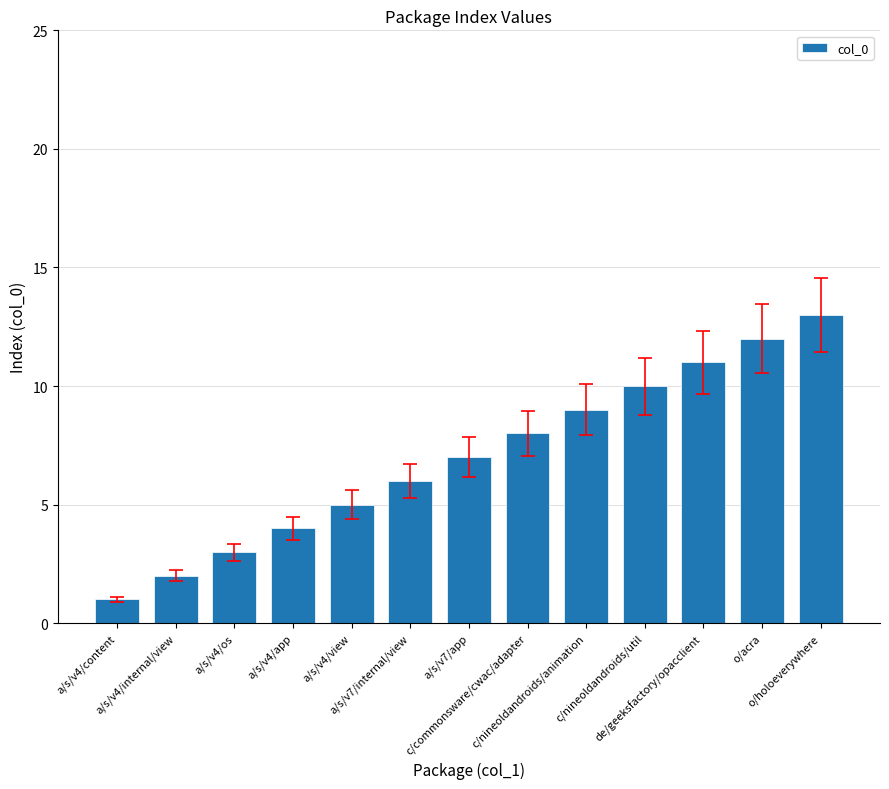

How many bars are there in total?

13